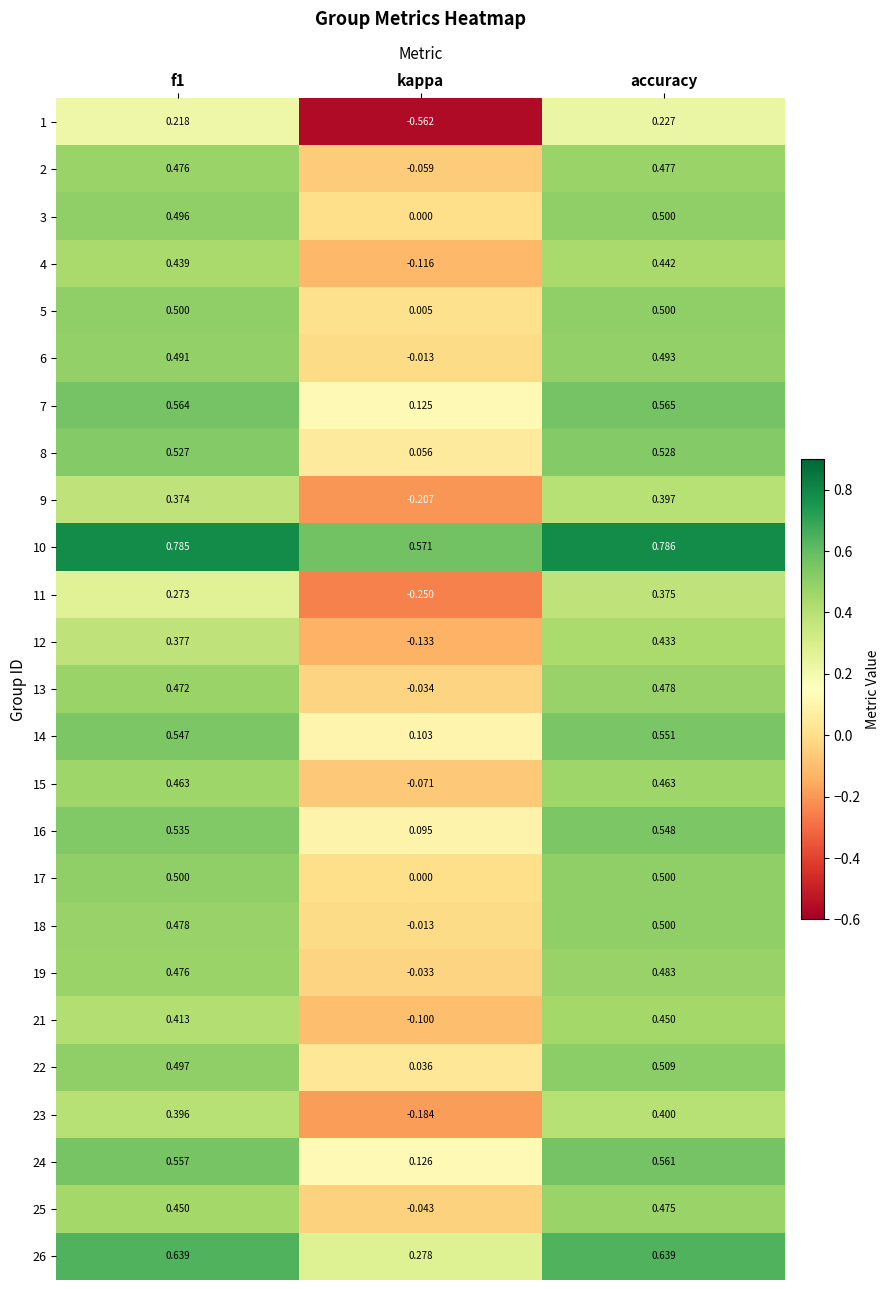

At which category is the sum across all series the highest?

accuracy